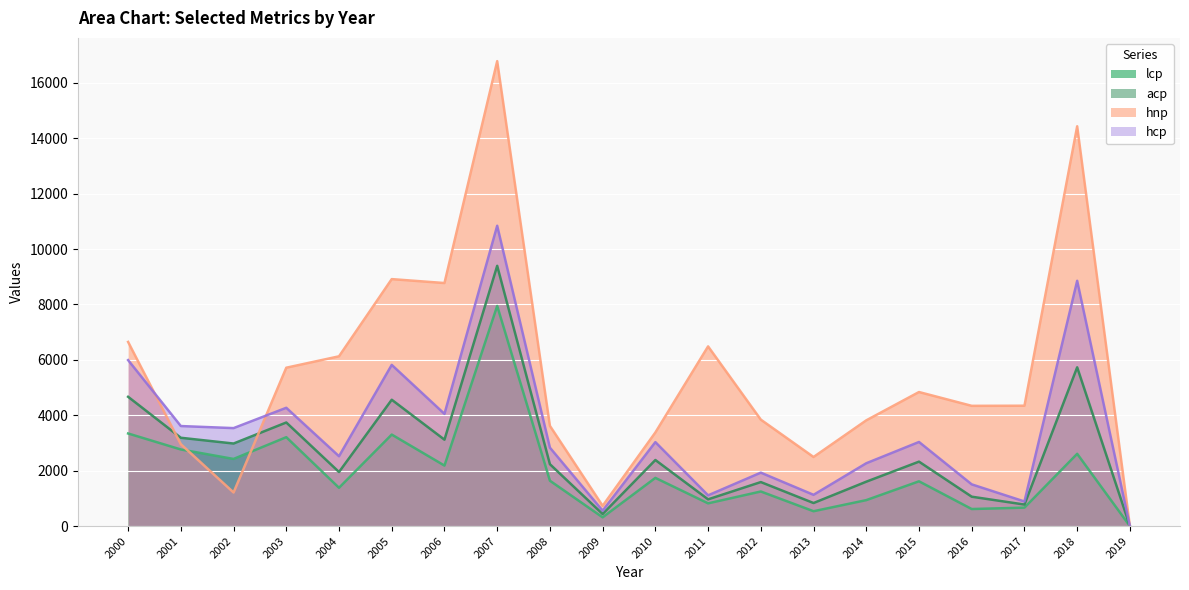

What is the sum of all acp values?

53567.8